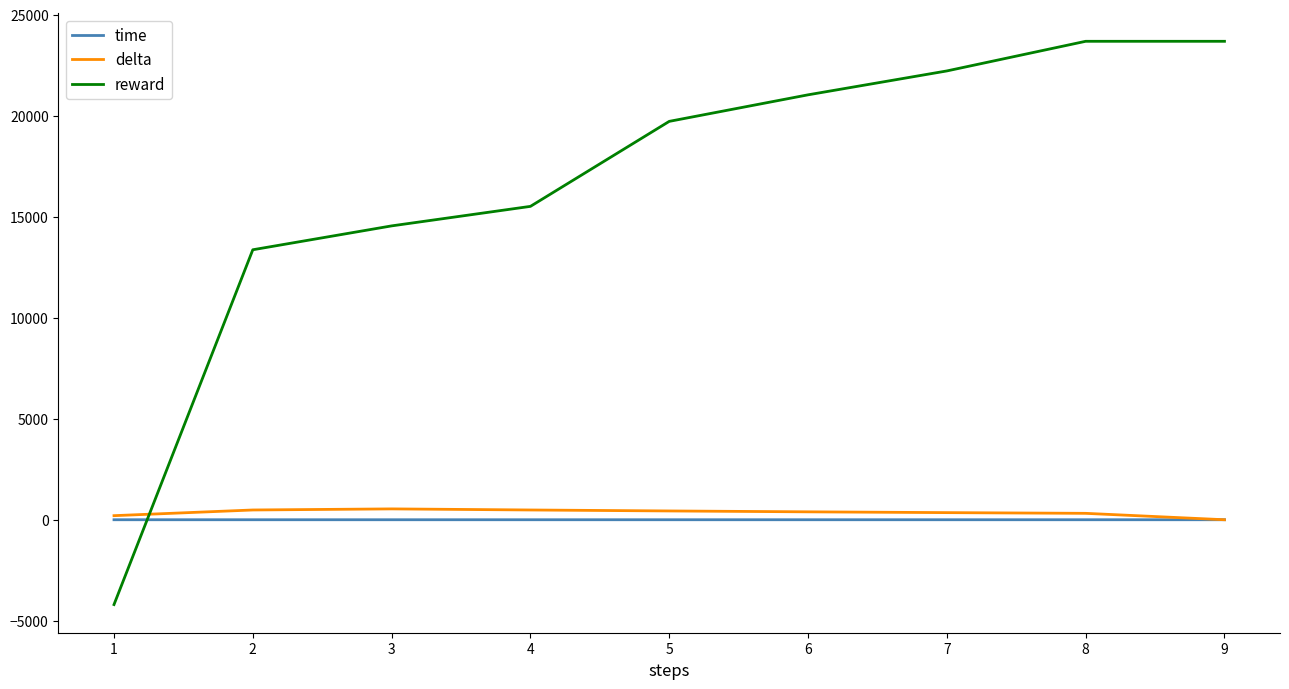

What is the smallest value displayed?

-4198.7